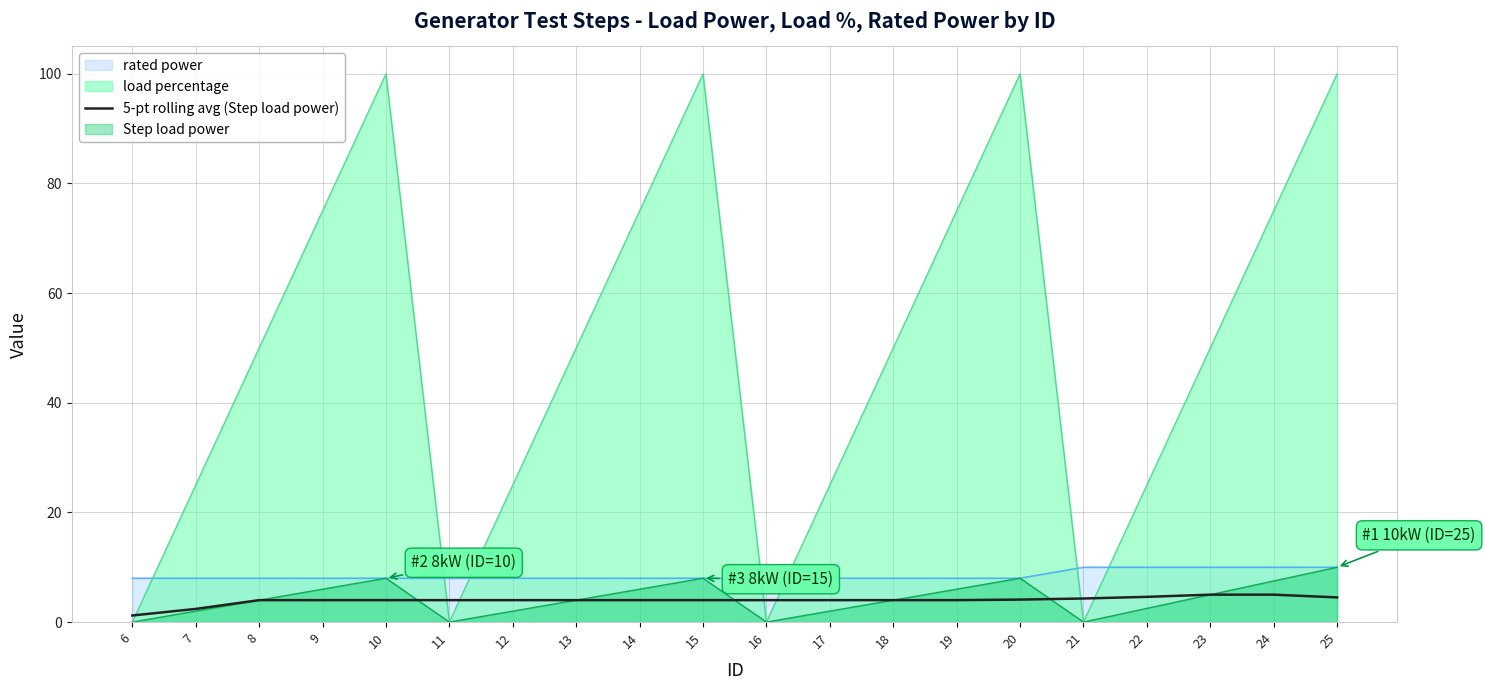

Is the value of 5-pt rolling avg (Step load power) at 18 greater than the value of rated power at 23?

No